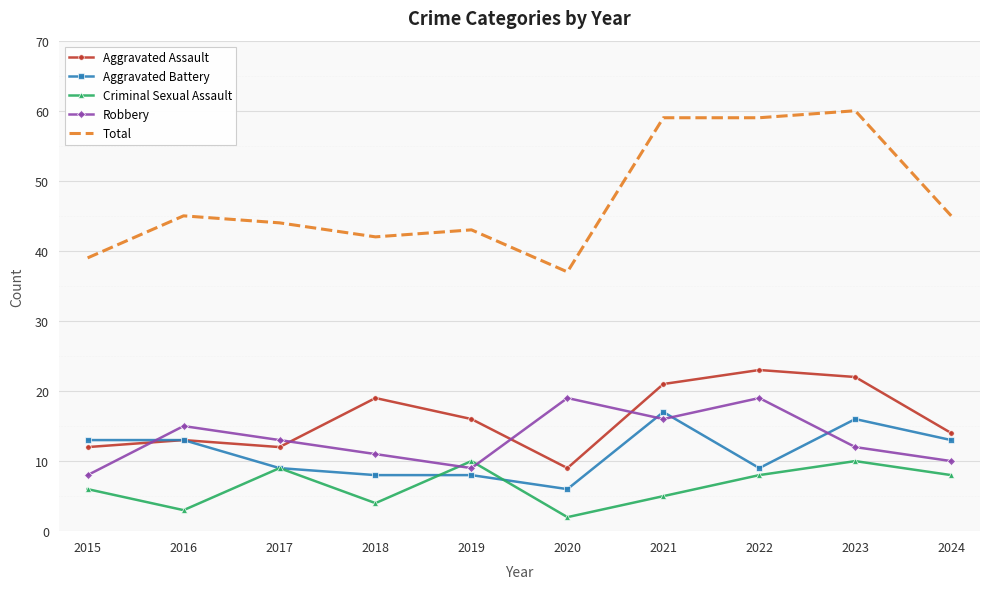

What is the lowest value of the Criminal Sexual Assault series?

2